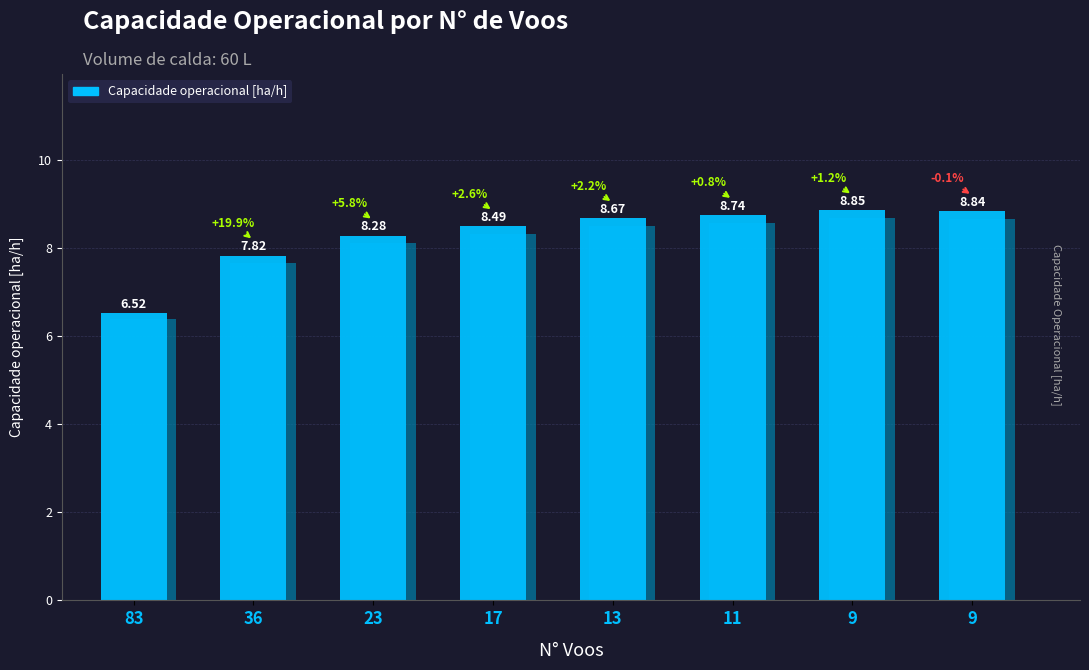

True or false: the data shows 8.7 at 11.

True